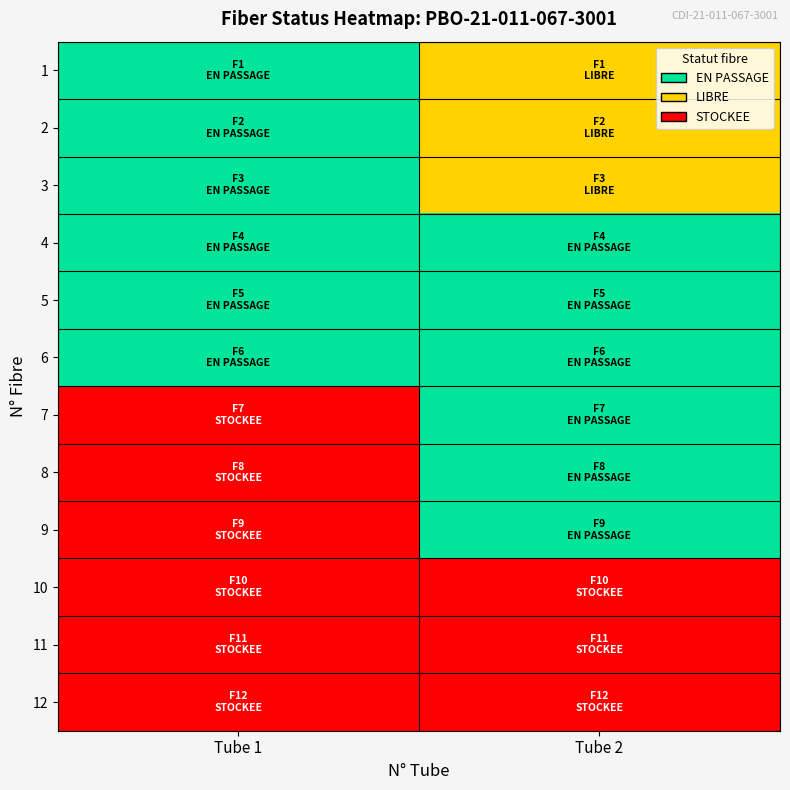

What is the spread (max minus min) of values at Tube 2?

2